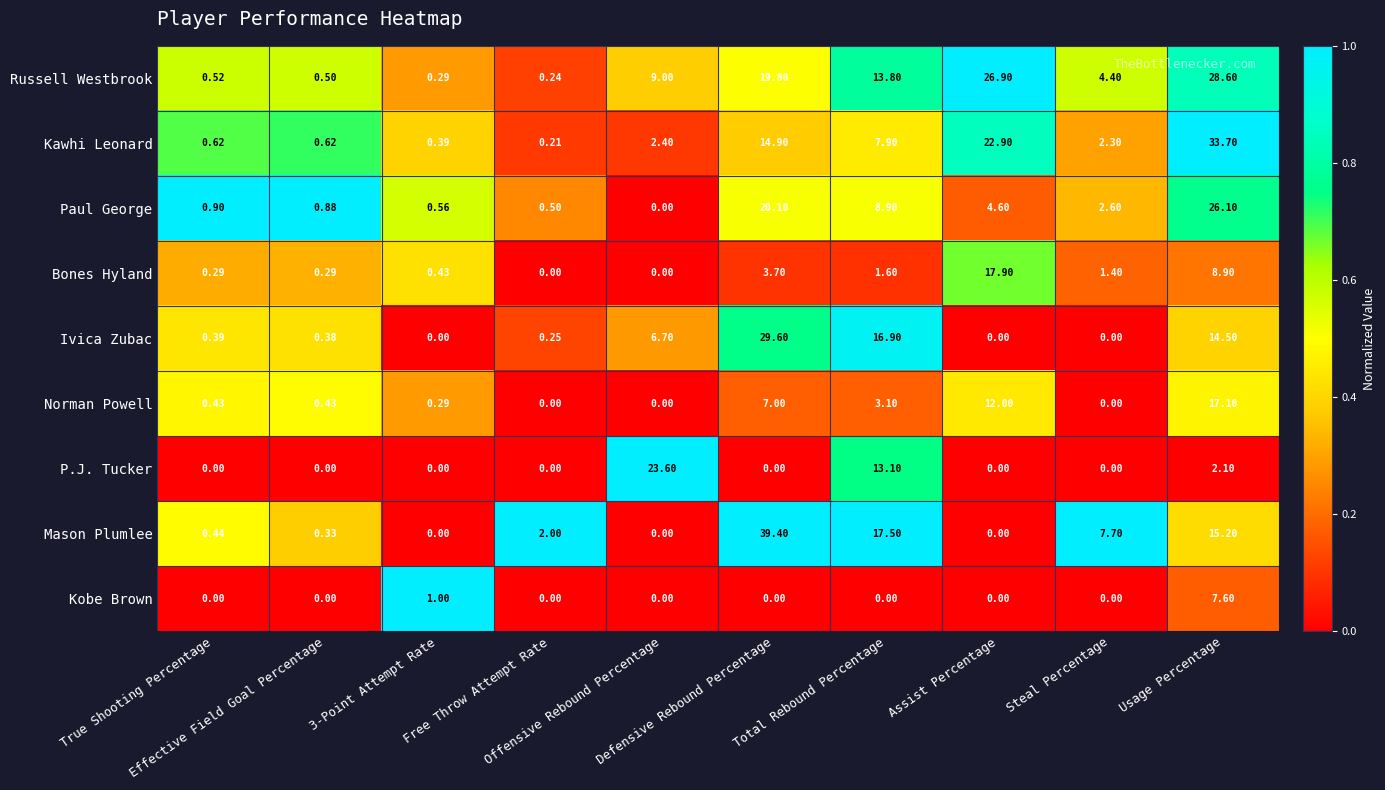

Rank the series by their maximum value, from highest to lowest.

Mason Plumlee, Kawhi Leonard, Ivica Zubac, Russell Westbrook, Paul George, P.J. Tucker, Bones Hyland, Norman Powell, Kobe Brown